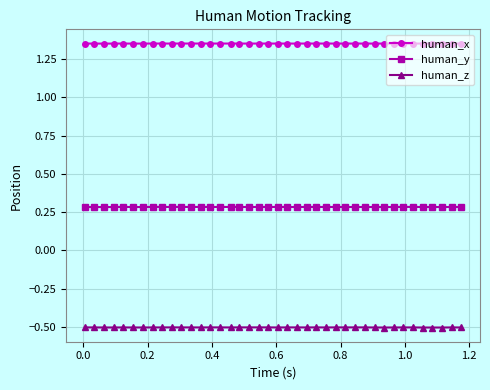

Rank the series by their maximum value, from highest to lowest.

human_x, human_y, human_z